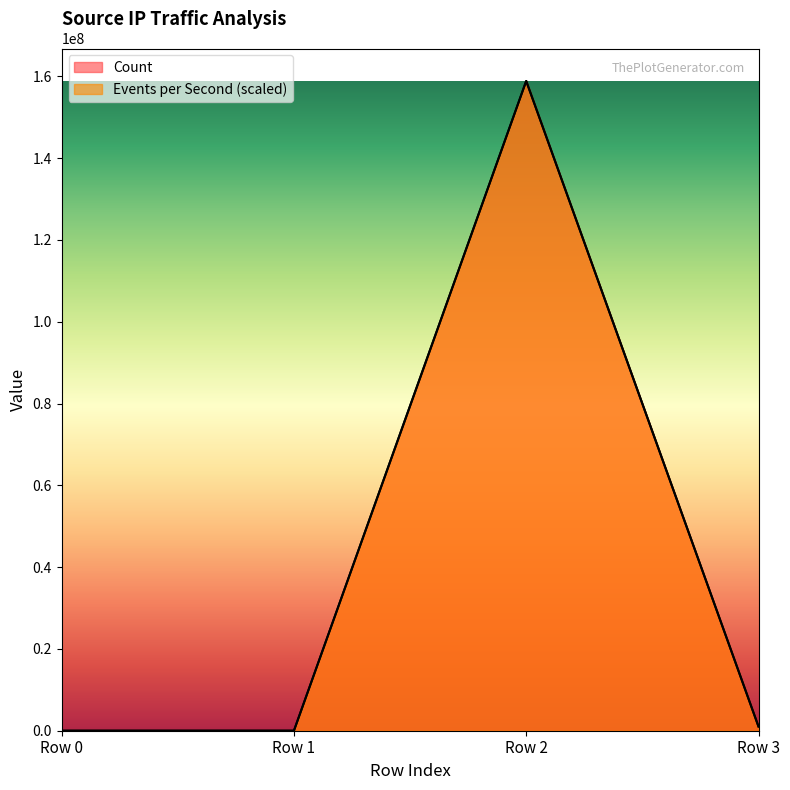

Rank the series at Row 3 from lowest to highest value.

Count, Events per Second